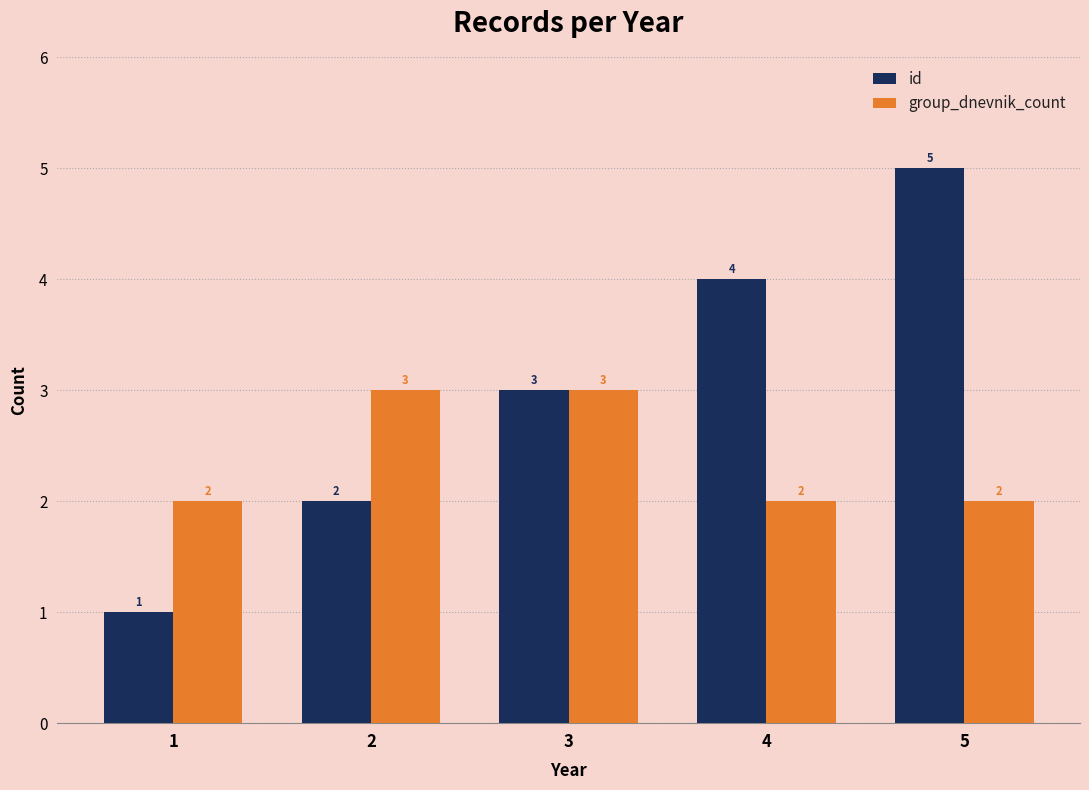

True or false: id has a value of 2 at 4.

False